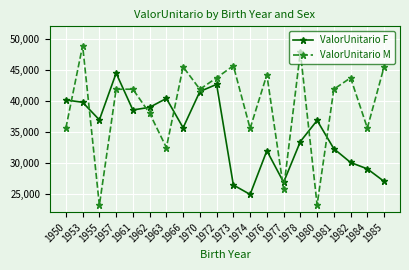

Between 1973 and 1981, which series saw the biggest shift?

ValorUnitario F